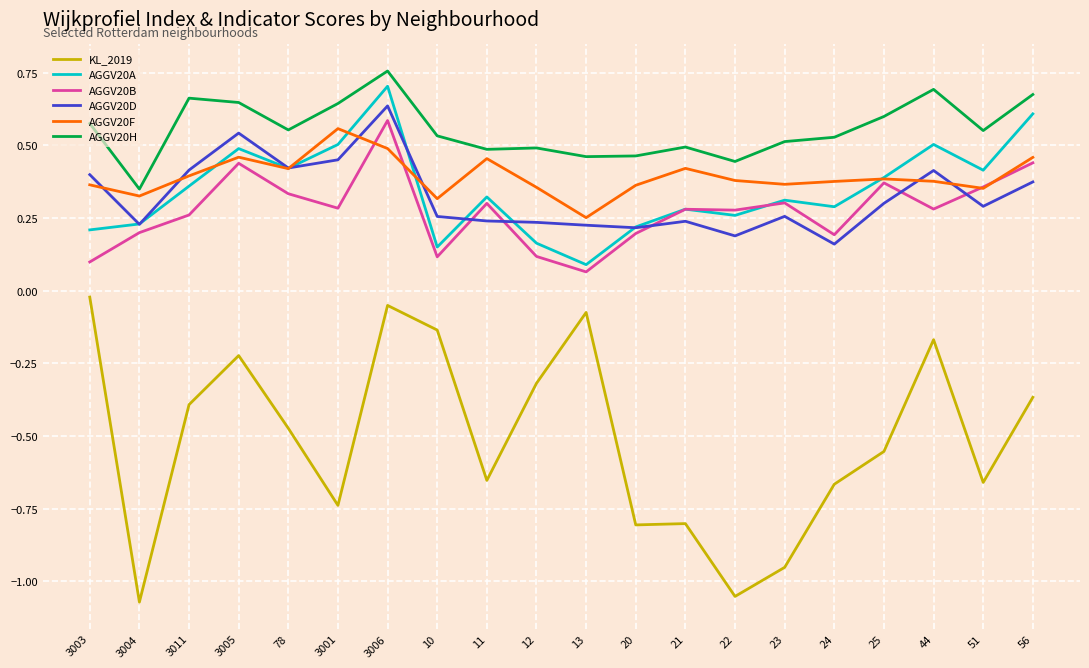

Which category has the highest value across all series?

3006